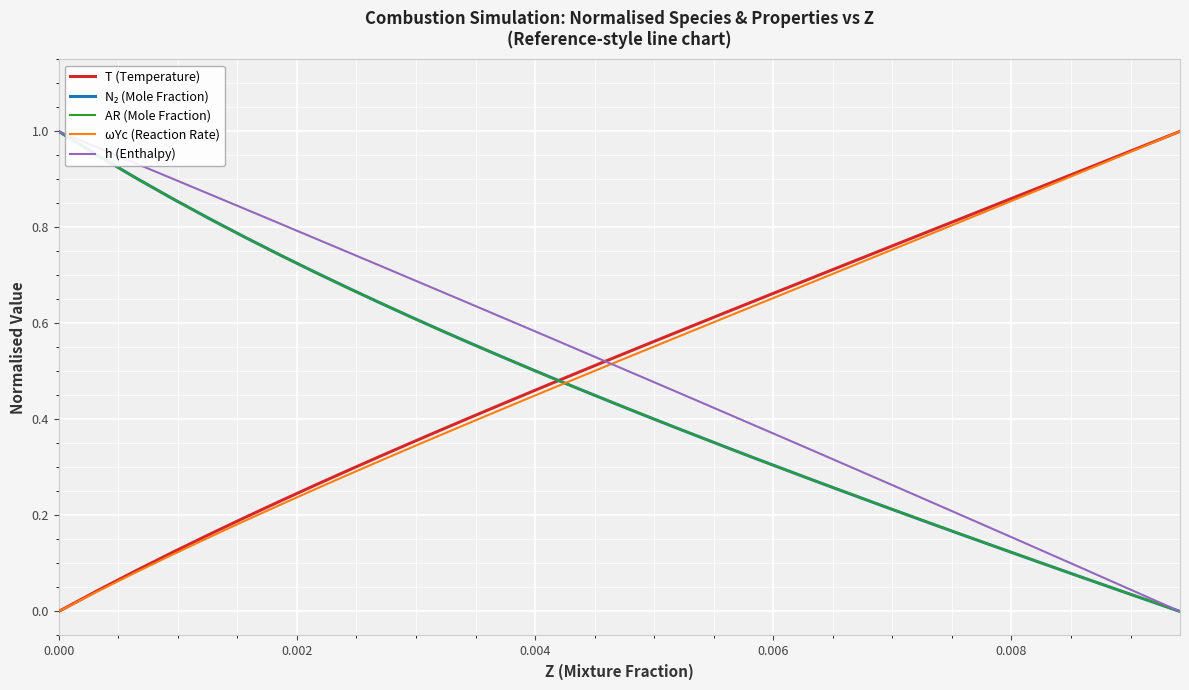

True or false: T (Temperature) and h (Enthalpy) cross at least once.

True